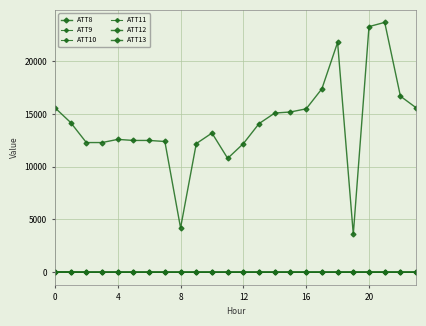

Does the chart have visible grid lines?

Yes